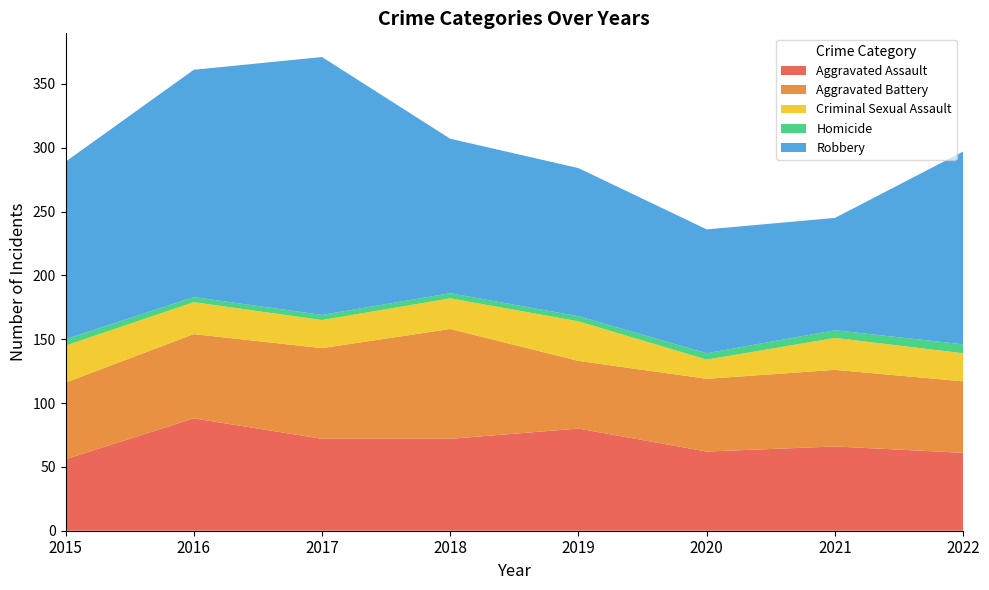

Reading right to left, transcribe all the data shown in this chart.

Aggravated Assault: 61	66	62	80	72	72	88	56
Aggravated Battery: 56	60	57	53	86	71	66	60
Criminal Sexual Assault: 22	25	15	31	24	22	25	29
Homicide: 7	6	5	4	4	4	4	5
Robbery: 151	88	97	116	121	202	178	139